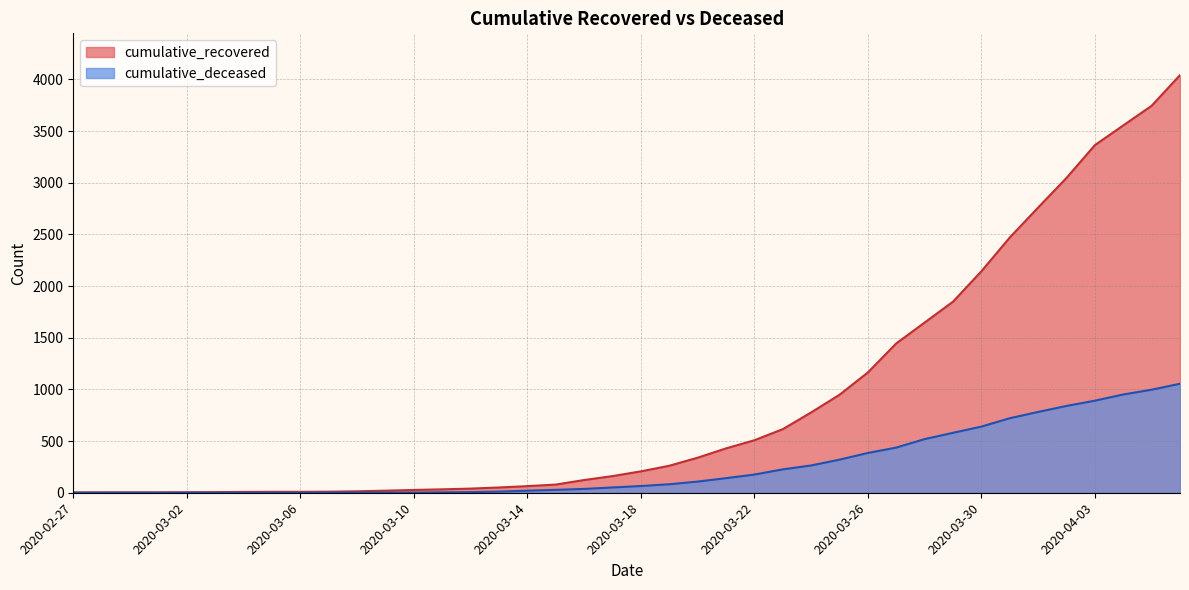

What position from the right is 2020-03-17?

21